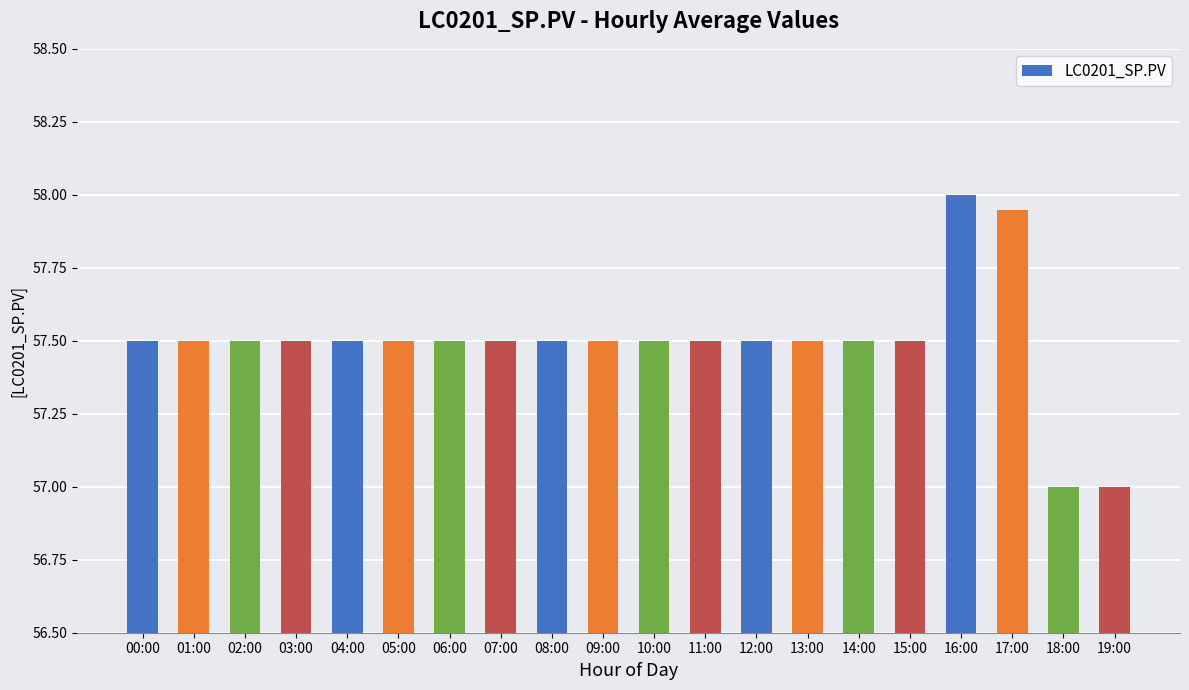

How many bars are there in total?

20